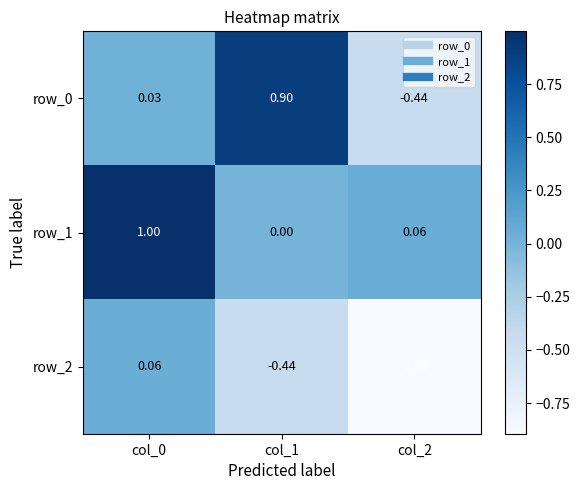

At how many categories does at least one series exceed 0?

3